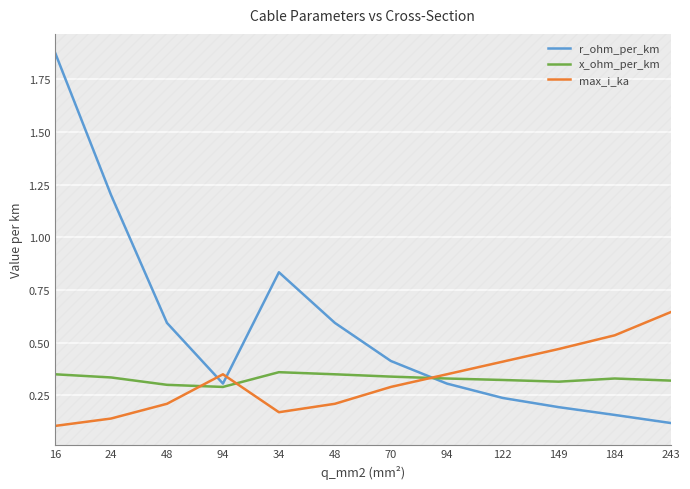

How many intersections are there between max_i_ka and x_ohm_per_km?

3